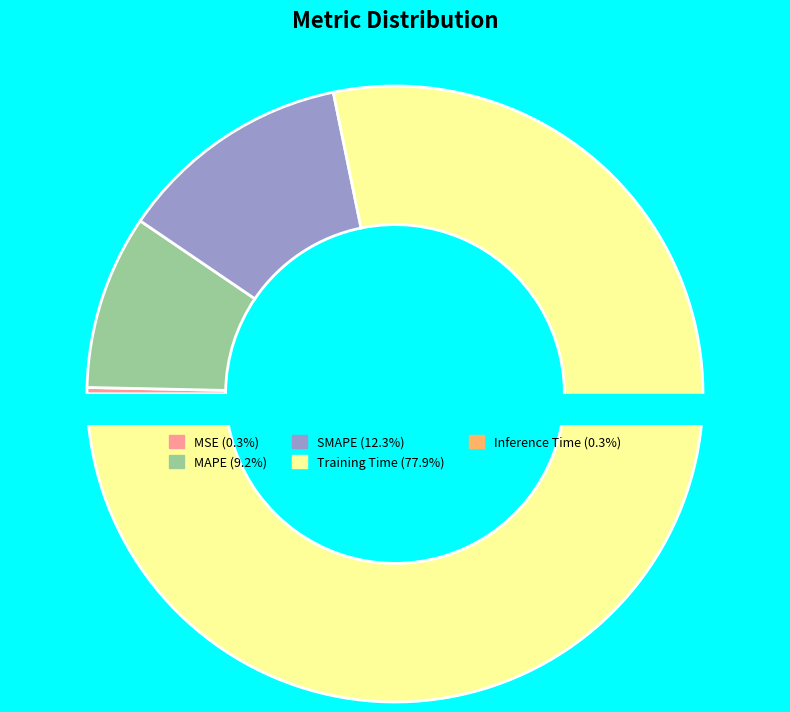

Does MSE represent more than half of the total?

No